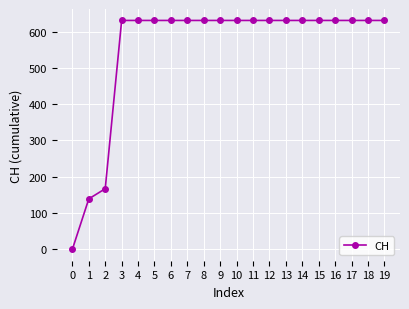

What is the approximate value at 14, to the nearest 50?

650